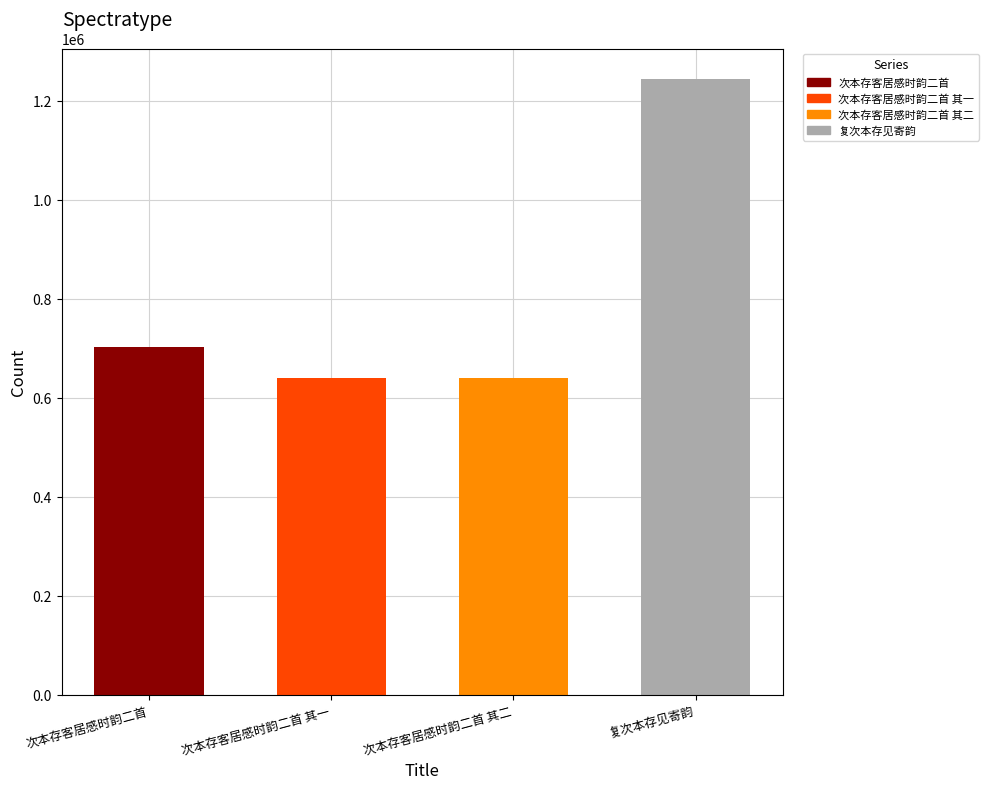

How many bars are there in total?

4